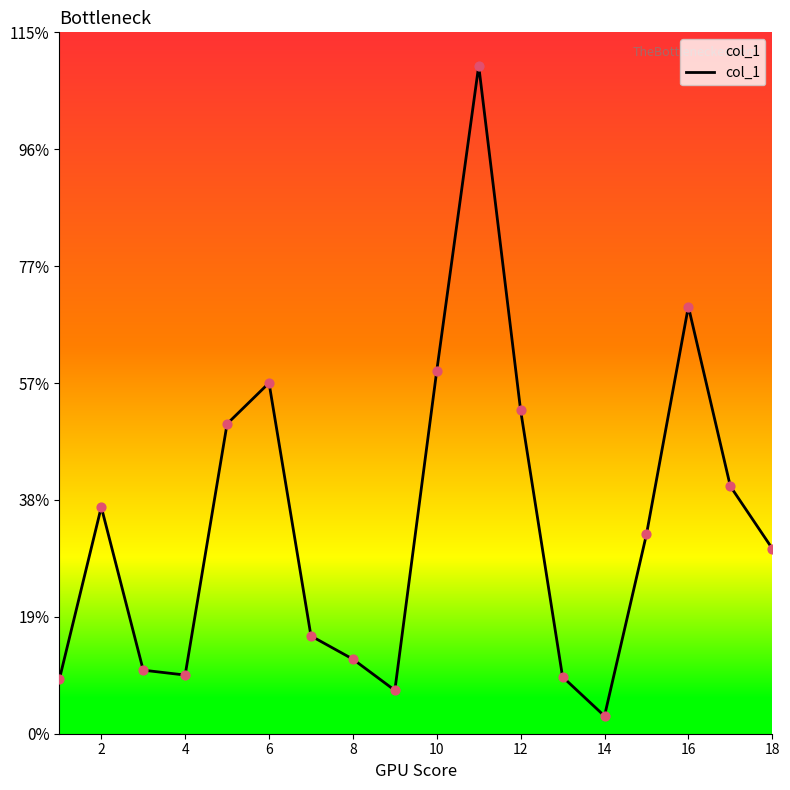

What is the difference between the maximum and minimum values?

106.4